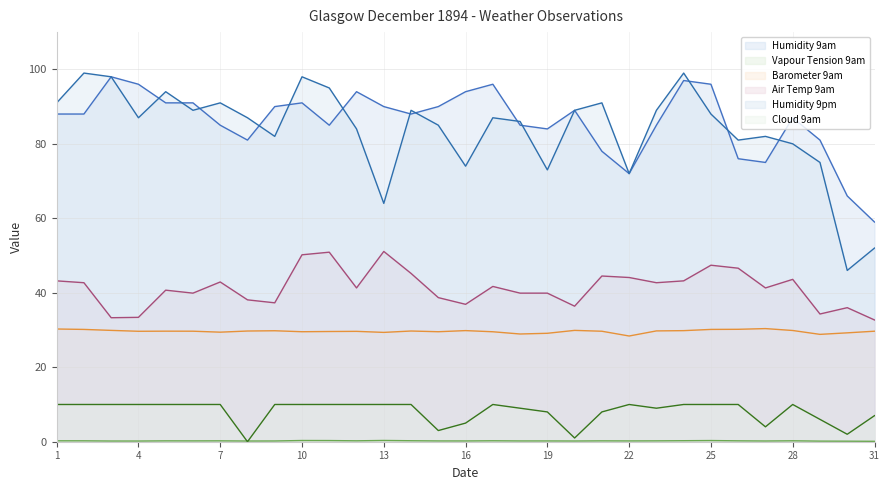

Between 7 and 18, which series saw the biggest shift?

Humidity 9pm